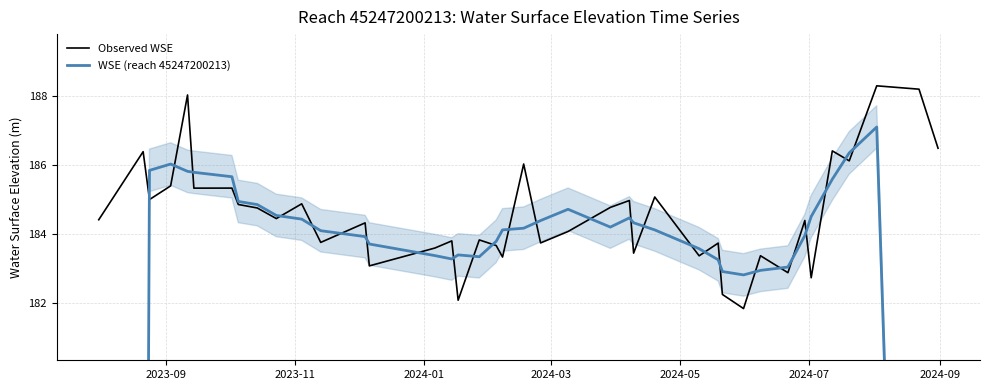

What are all the series names shown in the legend?

Observed WSE, WSE (reach 45247200213)